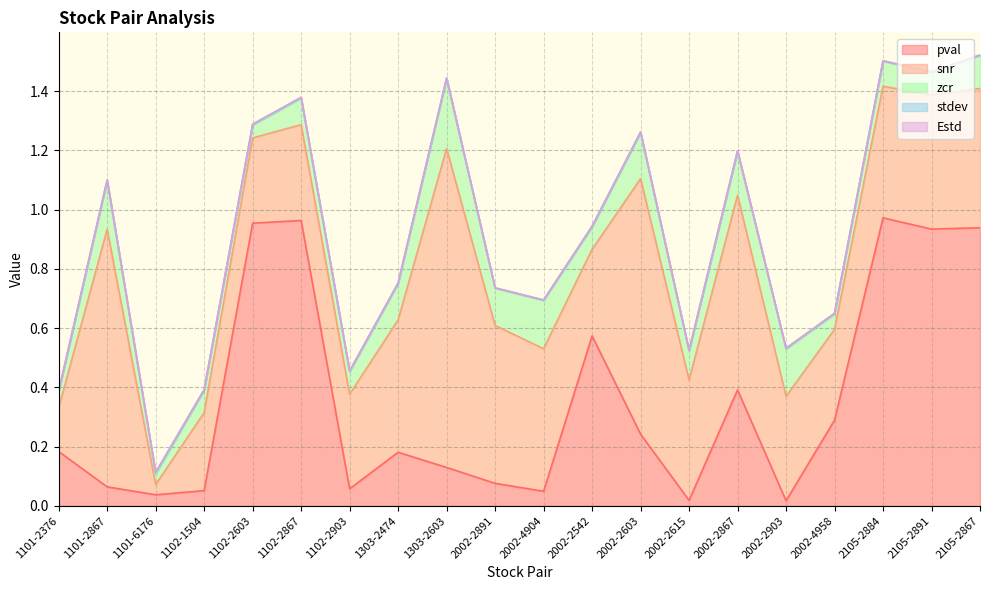

What is the maximum value for snr?

1.1